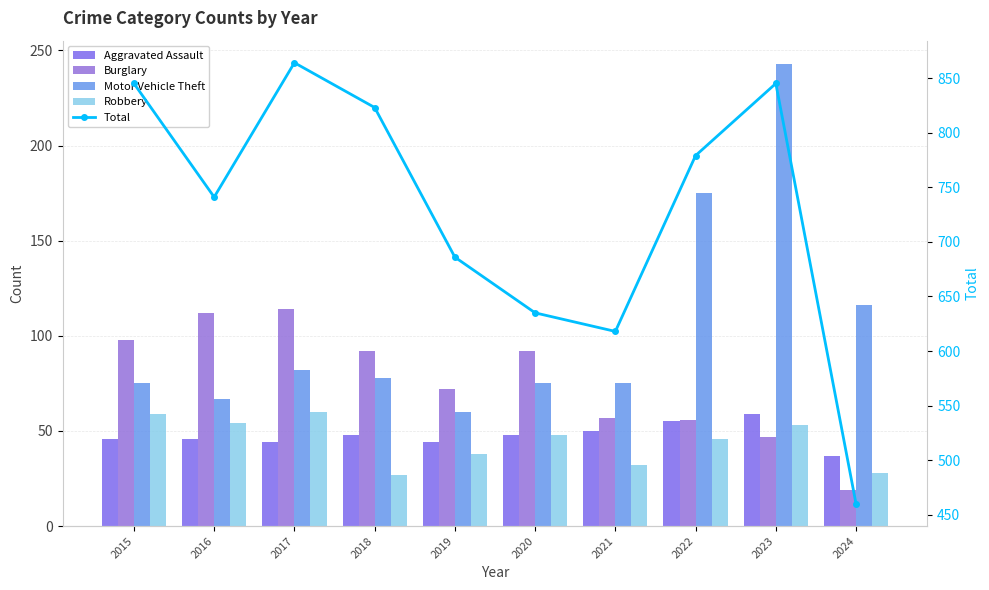

What is the sum of all Aggravated Assault values?

477